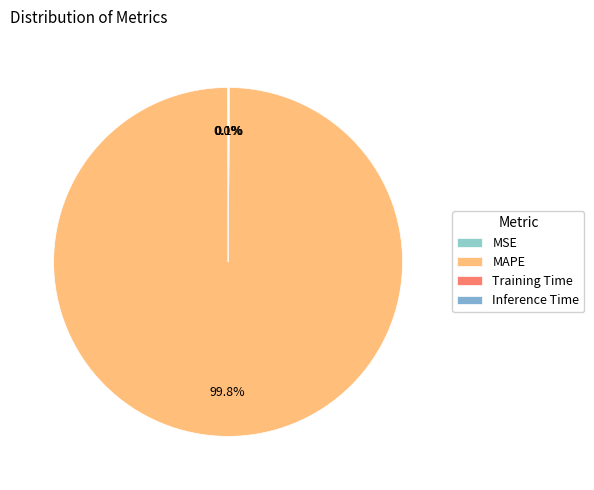

Is MSE the majority of the pie?

No